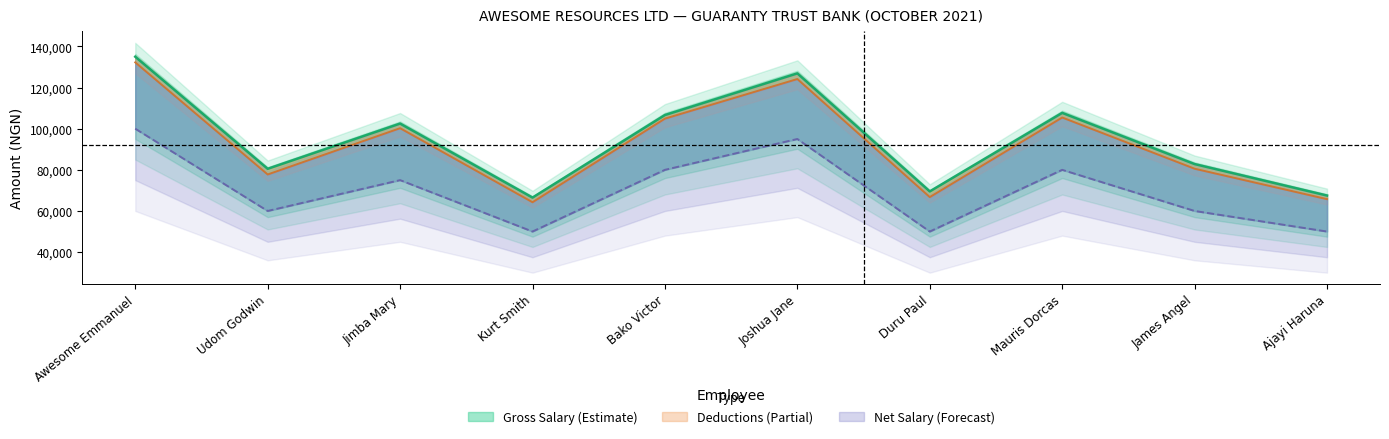

At which label is Basic Salary closest to 75000?

Jimba Mary